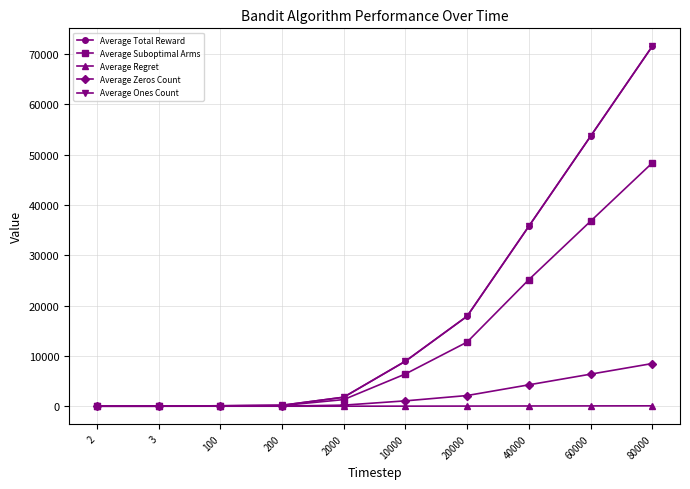

What is the minimum value for Average Total Reward?

1.9